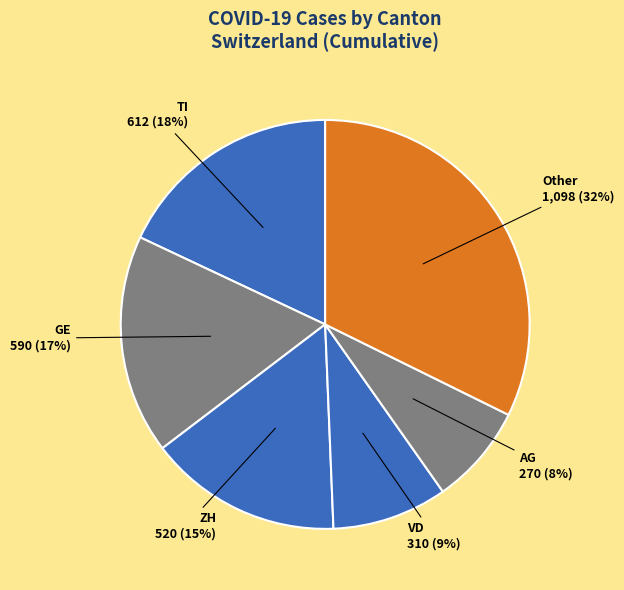

Is there a majority slice in this chart?

No